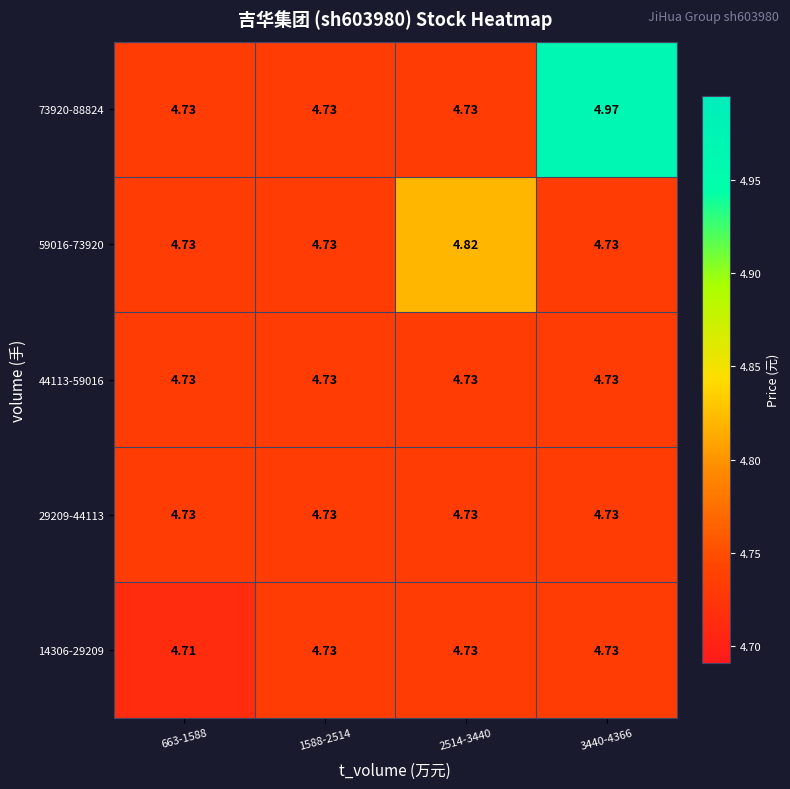

Is the value of 14306-29209 at 663-1588 greater than the value of 29209-44113 at 663-1588?

No